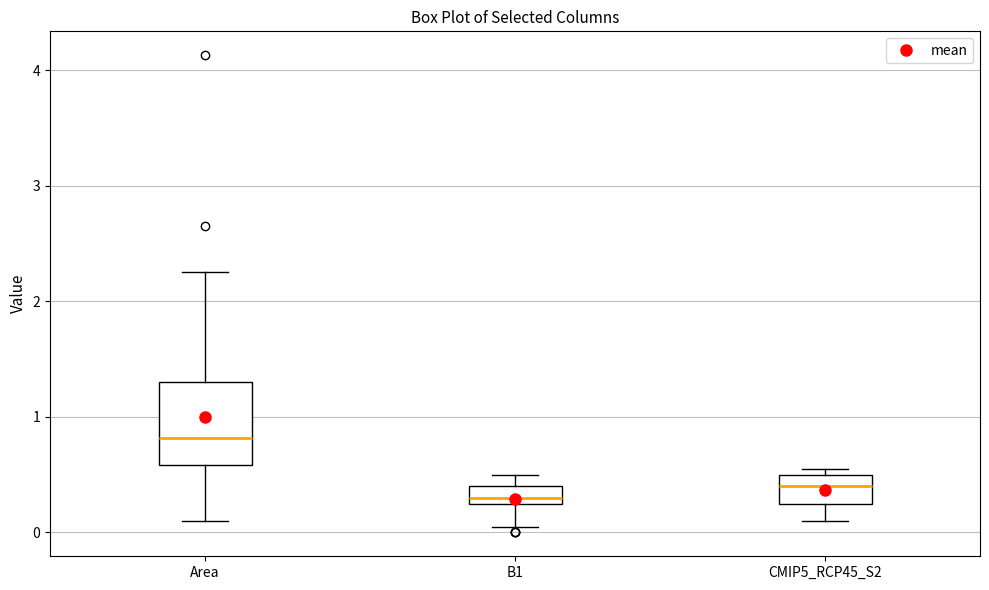

Reading left to right, transcribe this box plot: for each box, give where its median line is, the range the box spans, and where its two whiskers end, as read against the y-axis. The values are not printed on the chart, so give them approximately, as read against the axis.

Area: median 0.8, box 0.6 to 1.3, whiskers 0.1 to 2.2
B1: median 0.3, box 0.2 to 0.4, whiskers 0.1 to 0.5
CMIP5_RCP45_S2: median 0.4, box 0.3 to 0.5, whiskers 0.1 to 0.6